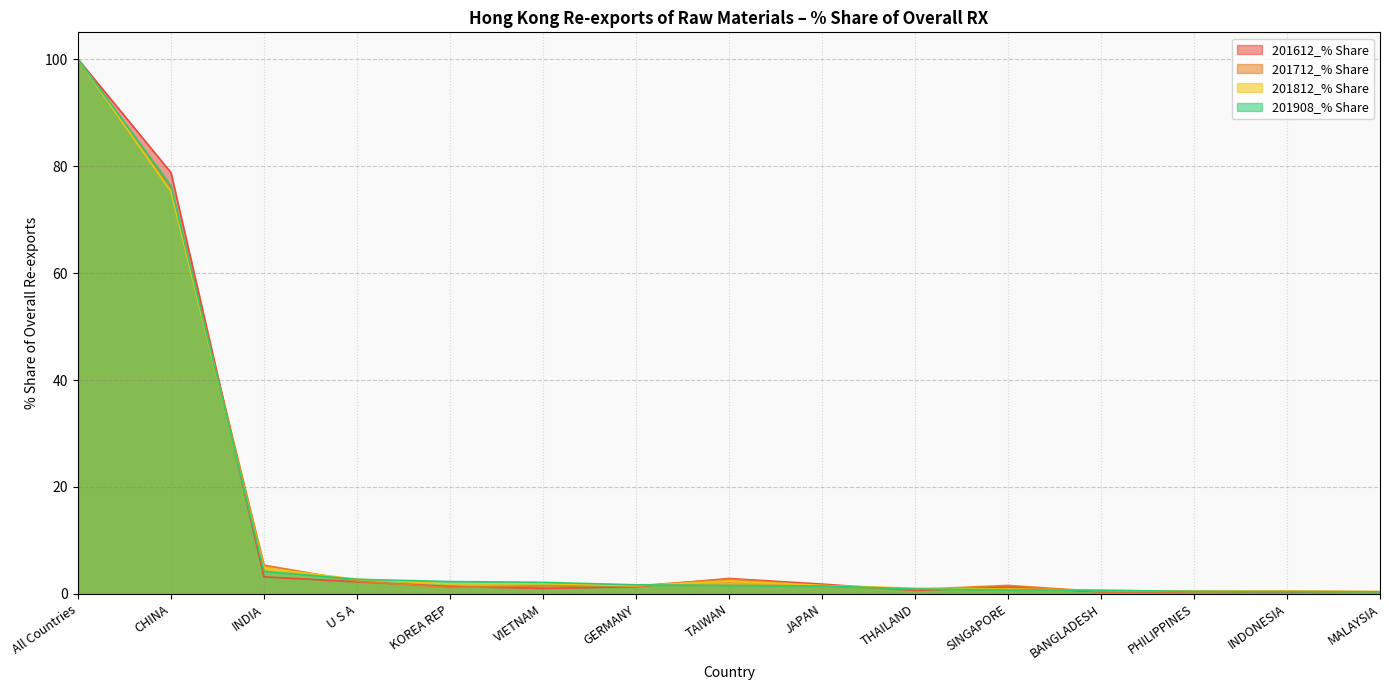

Reading left to right, transcribe all the data shown in this chart.

201612_% Share: All Countries=100.0	CHINA=78.8	INDIA=3.2	U S A=2.3	KOREA REP=1.4	VIETNAM=1.0	GERMANY=1.4	TAIWAN=2.9	JAPAN=1.8	THAILAND=0.7	SINGAPORE=1.3	BANGLADESH=0.4	PHILIPPINES=0.4	INDONESIA=0.4	MALAYSIA=0.3
201712_% Share: All Countries=100.0	CHINA=76.0	INDIA=5.4	U S A=2.4	KOREA REP=1.2	VIETNAM=1.5	GERMANY=1.5	TAIWAN=2.8	JAPAN=1.6	THAILAND=0.8	SINGAPORE=1.6	BANGLADESH=0.4	PHILIPPINES=0.5	INDONESIA=0.5	MALAYSIA=0.4
201812_% Share: All Countries=100.0	CHINA=75.2	INDIA=4.8	U S A=2.8	KOREA REP=1.9	VIETNAM=1.9	GERMANY=1.5	TAIWAN=2.5	JAPAN=1.6	THAILAND=1.1	SINGAPORE=0.9	BANGLADESH=0.7	PHILIPPINES=0.5	INDONESIA=0.5	MALAYSIA=0.4
201908_% Share: All Countries=100.0	CHINA=76.3	INDIA=4.2	U S A=2.7	KOREA REP=2.3	VIETNAM=2.2	GERMANY=1.7	TAIWAN=1.6	JAPAN=1.5	THAILAND=0.9	SINGAPORE=0.8	BANGLADESH=0.7	PHILIPPINES=0.5	INDONESIA=0.4	MALAYSIA=0.4